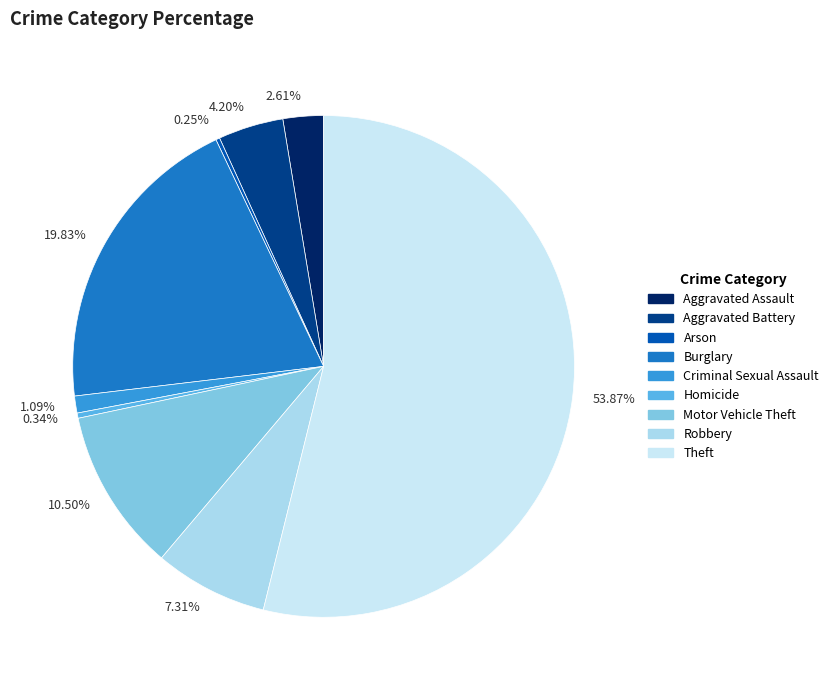

What is the largest slice in the pie chart?

53.87%